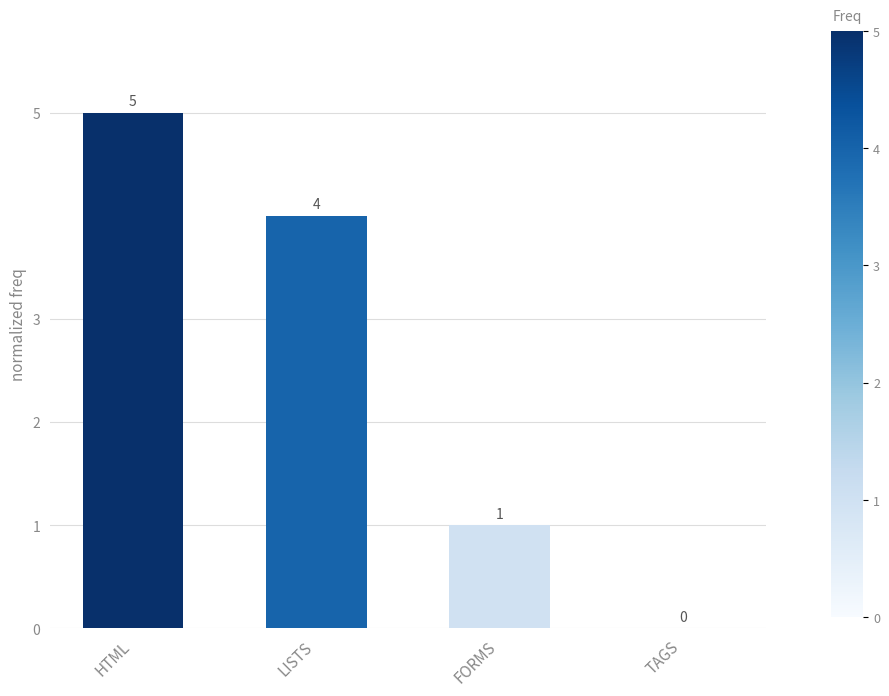

How many values are between 1 and 5?

3